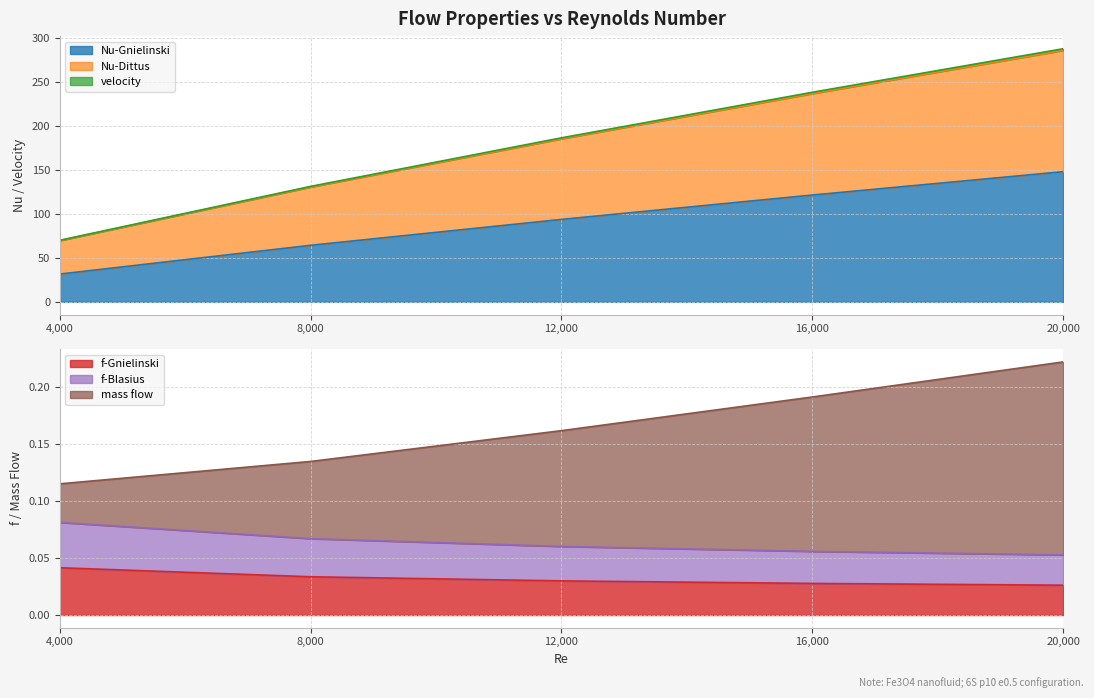

What is the maximum value for Nu-Gnielinski?

148.2